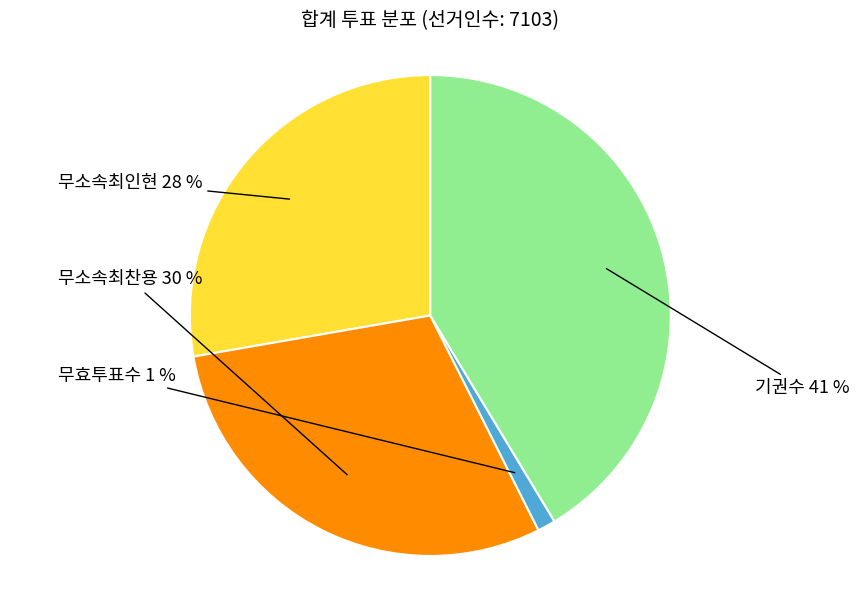

How many segments does this pie chart have?

4